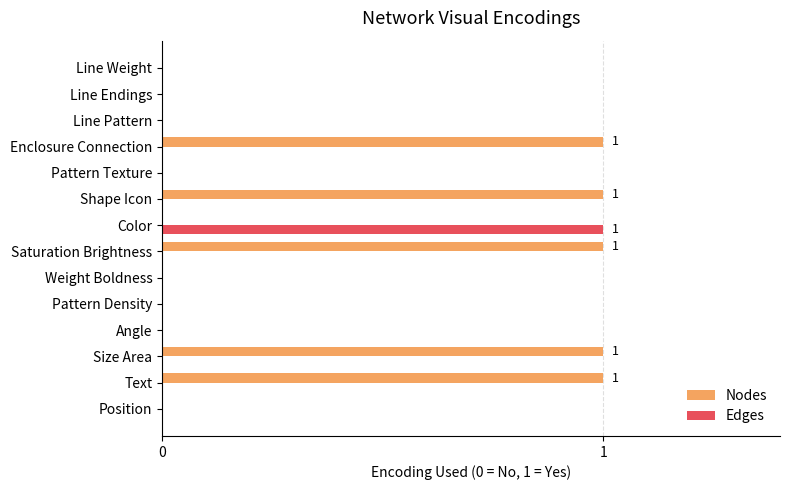

The value of Nodes at Line Weight is -1. True or false?

False